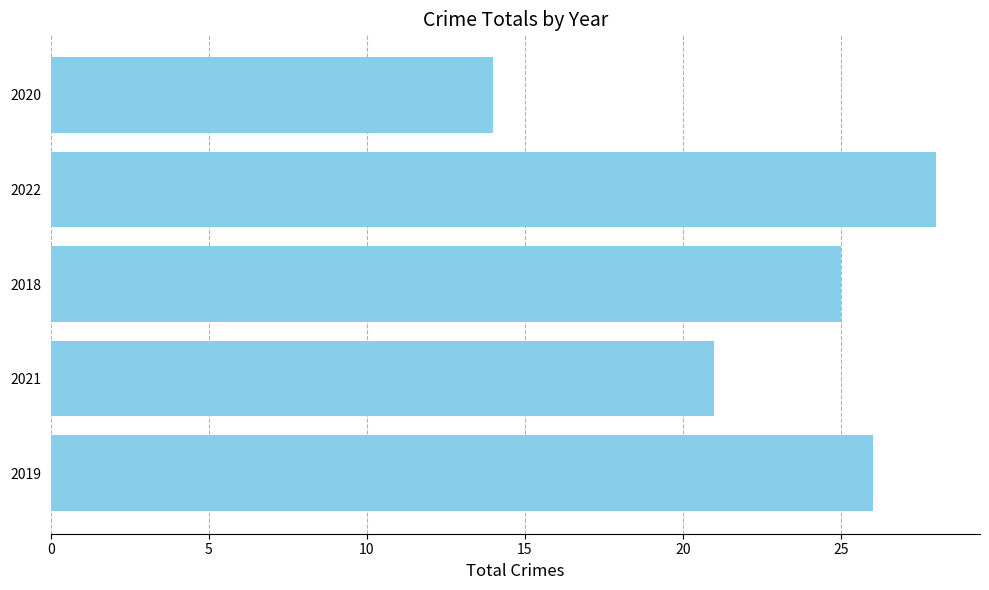

Approximately how many times larger is the value at 2022 compared to 2019?

1.1